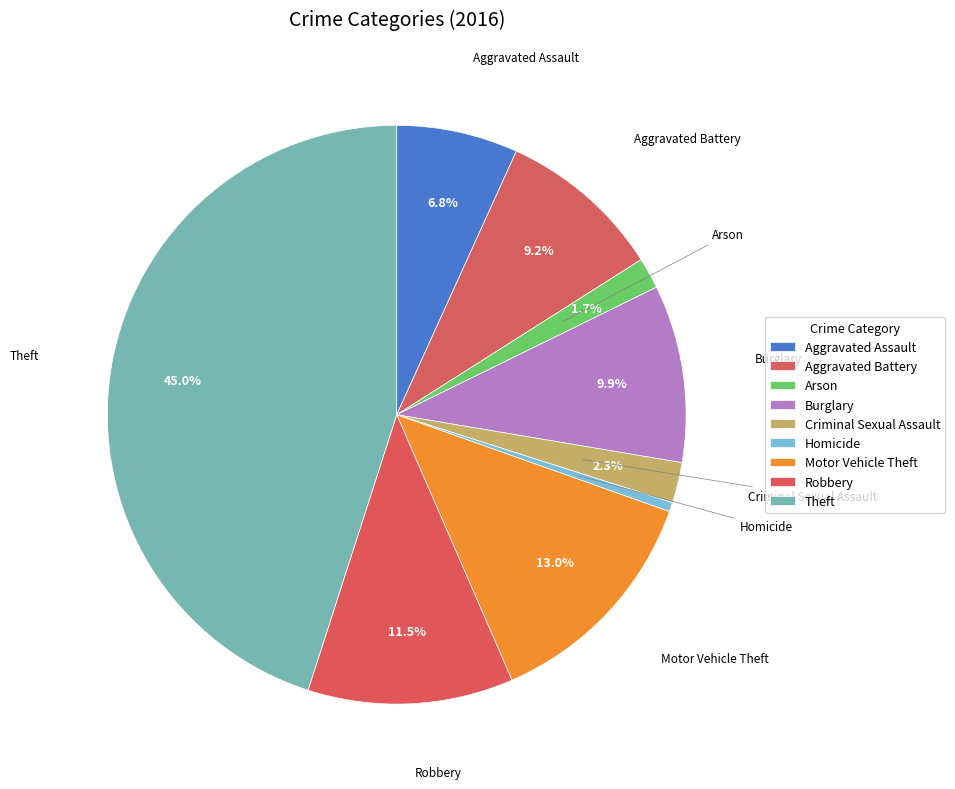

How much of the chart is everything except Arson?

98.3%